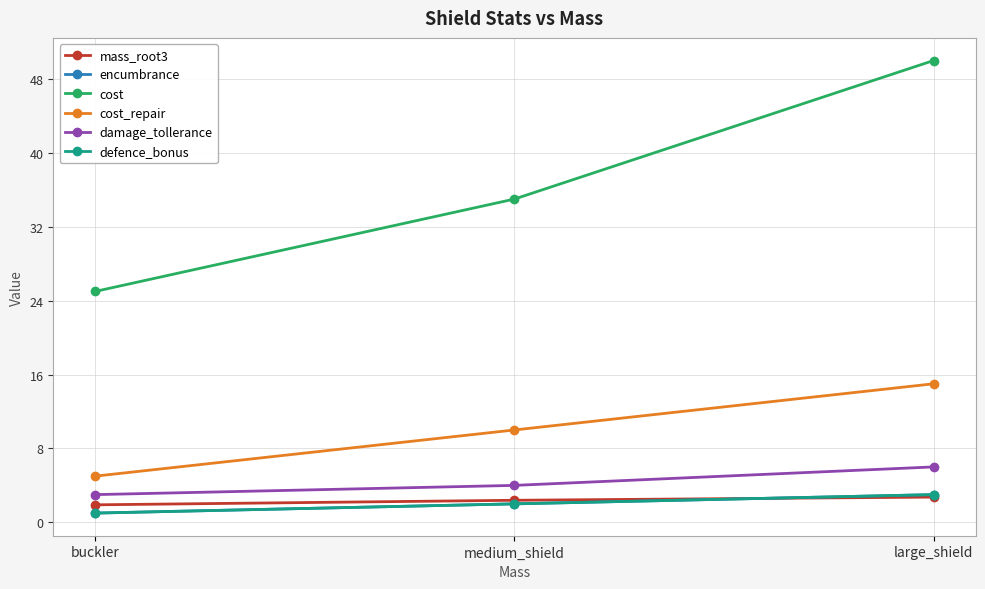

Does the chart have visible grid lines?

Yes